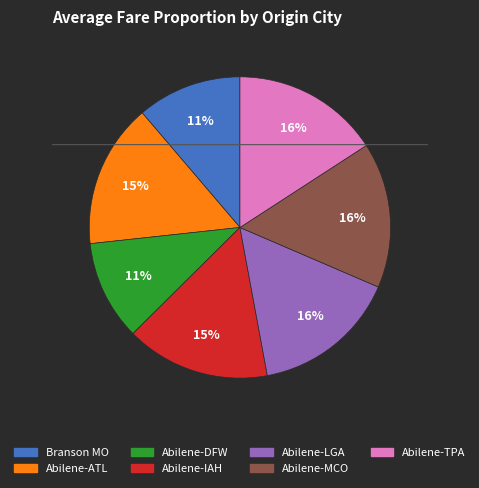

What percentage is the Branson, Missouri slice, to the nearest percent?

11%